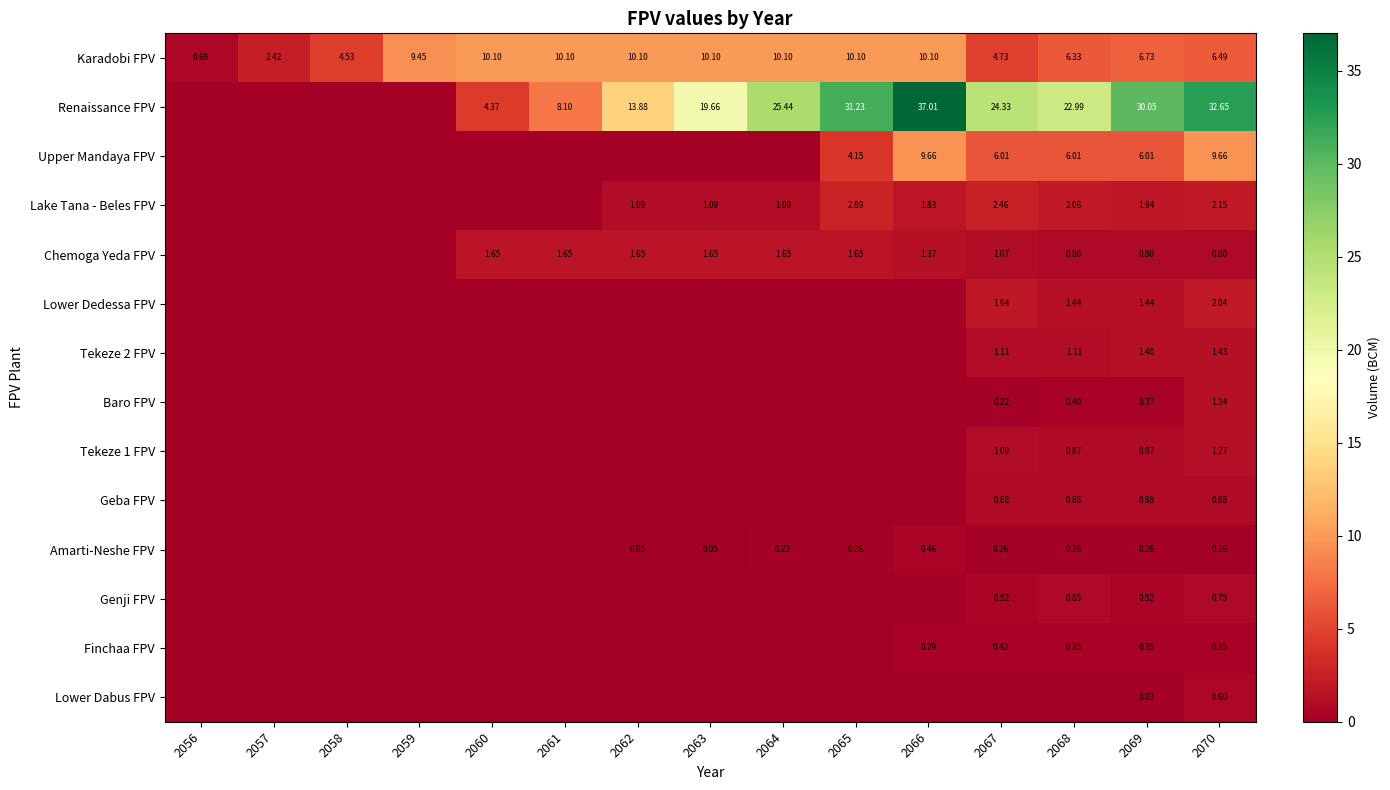

How many values in Amarti-Neshe FPV are above zero?

9